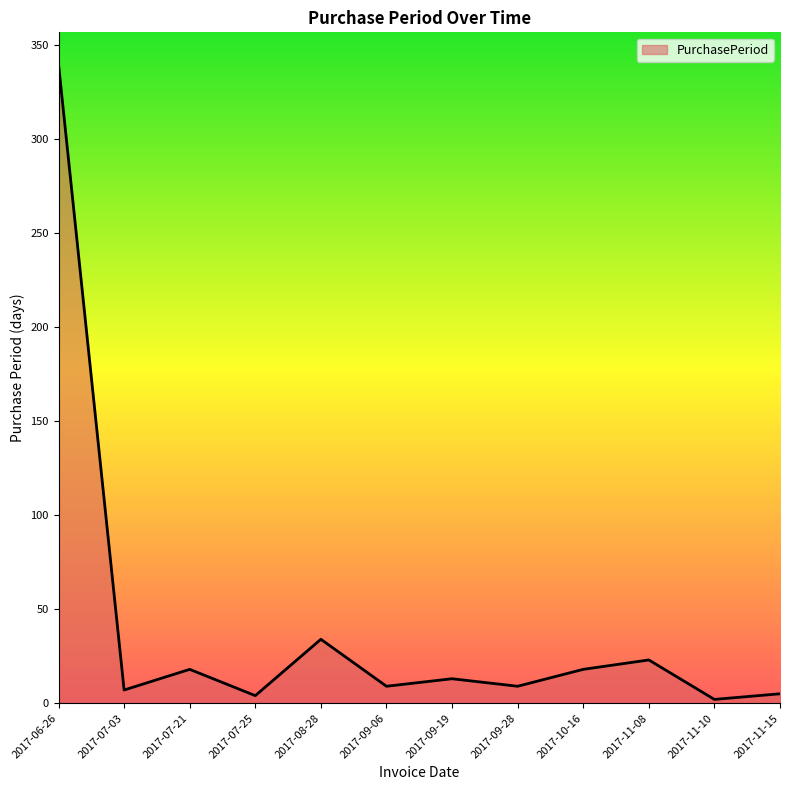

Which label corresponds to the largest value in the chart?

2017-06-26